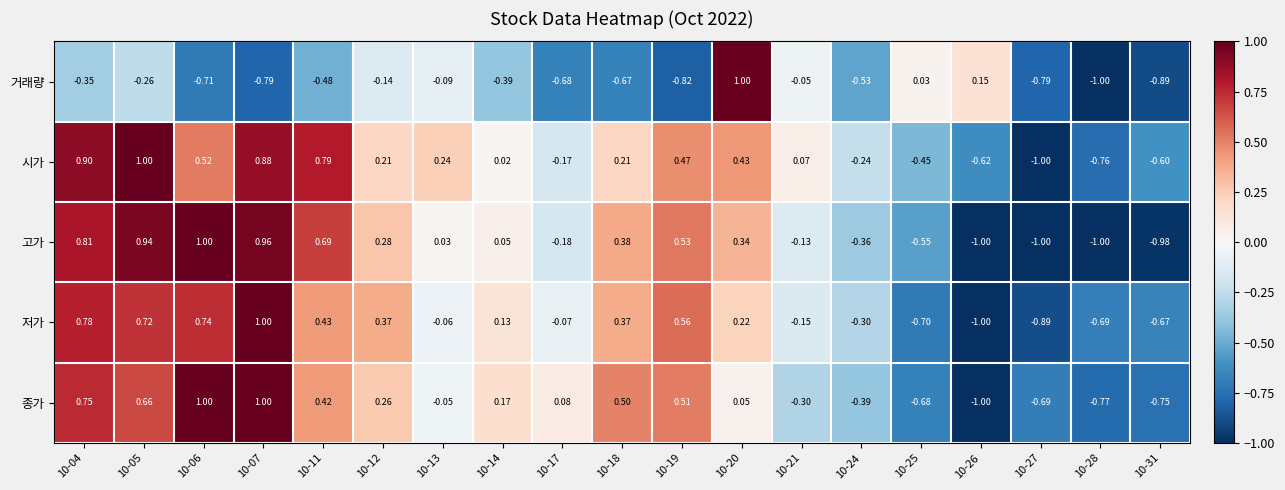

Which series changed the most between 10-25 and 10-27?

거래량